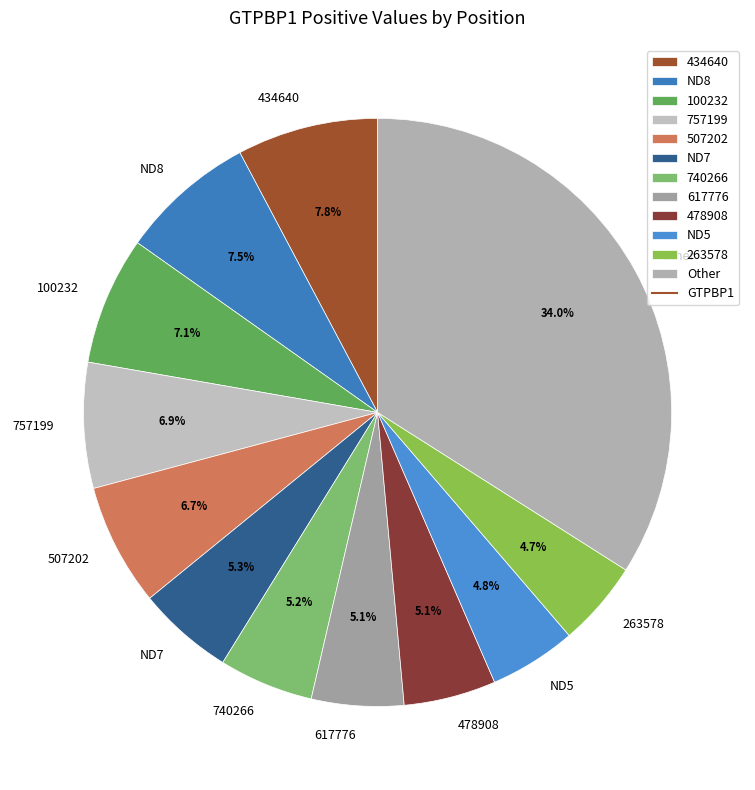

Is there any slice that represents more than half of the pie?

No